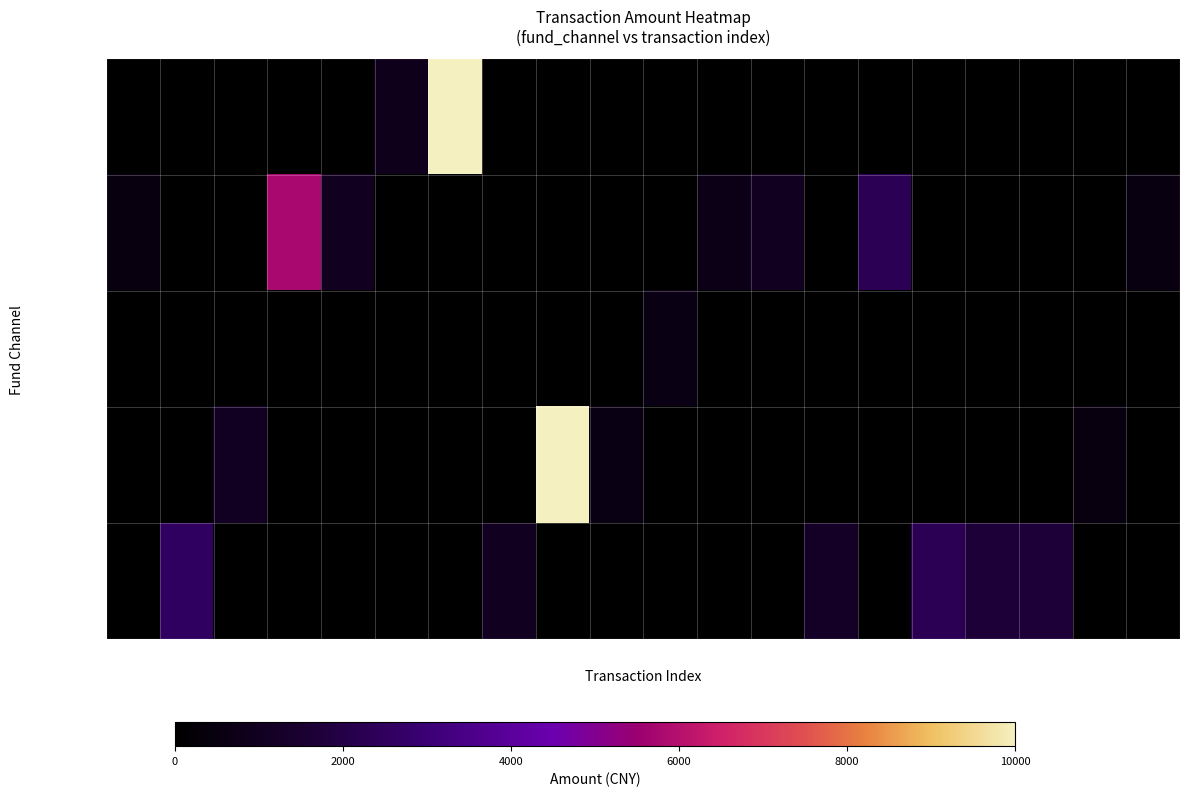

Rank the series at 2 from highest to lowest value.

debit_card, alicredit, balance, credit_card, moneyfund